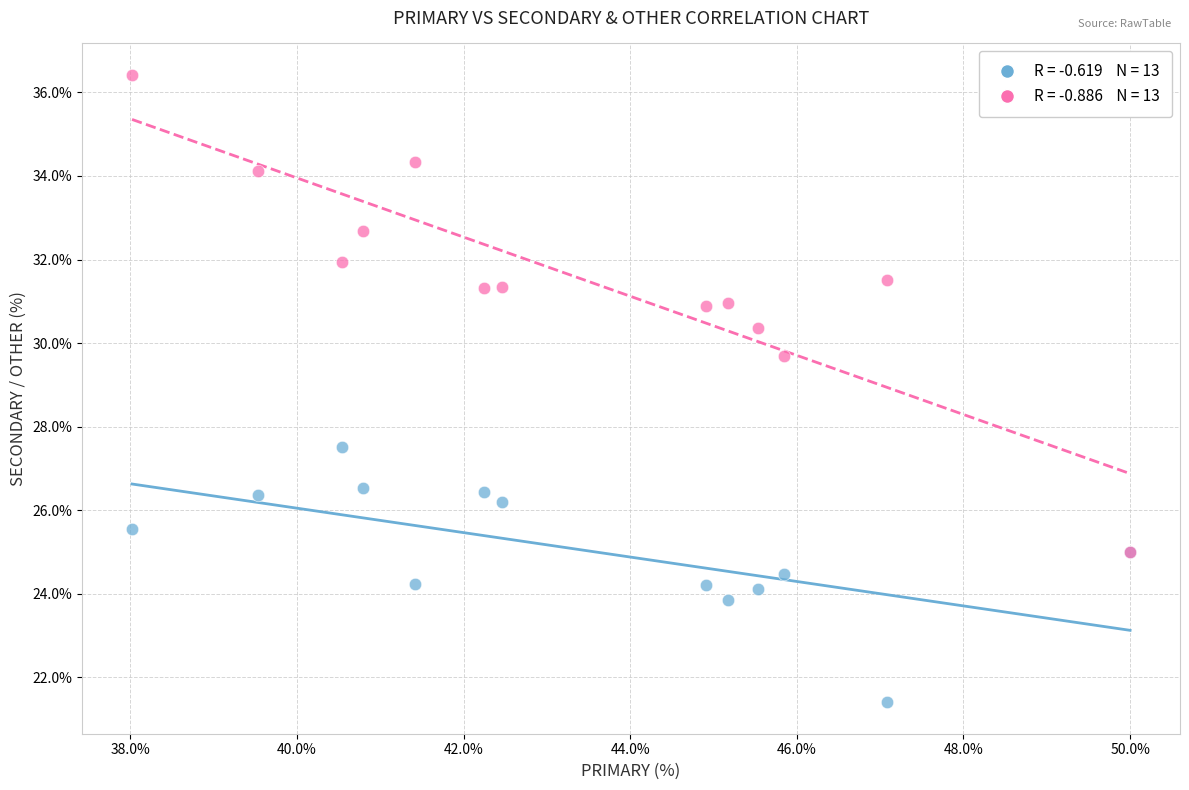

Across all series, what Y value is closest to 28?

27.5